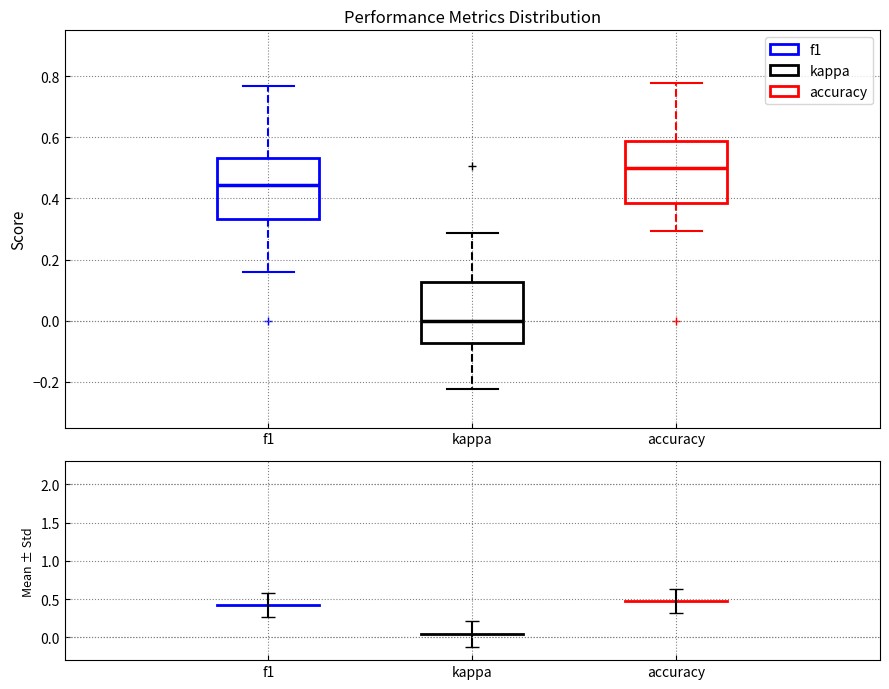

Where does the median line of the box for accuracy sit on the y-axis? The values are not printed on the chart, so give them approximately, as read against the axis.

0.50